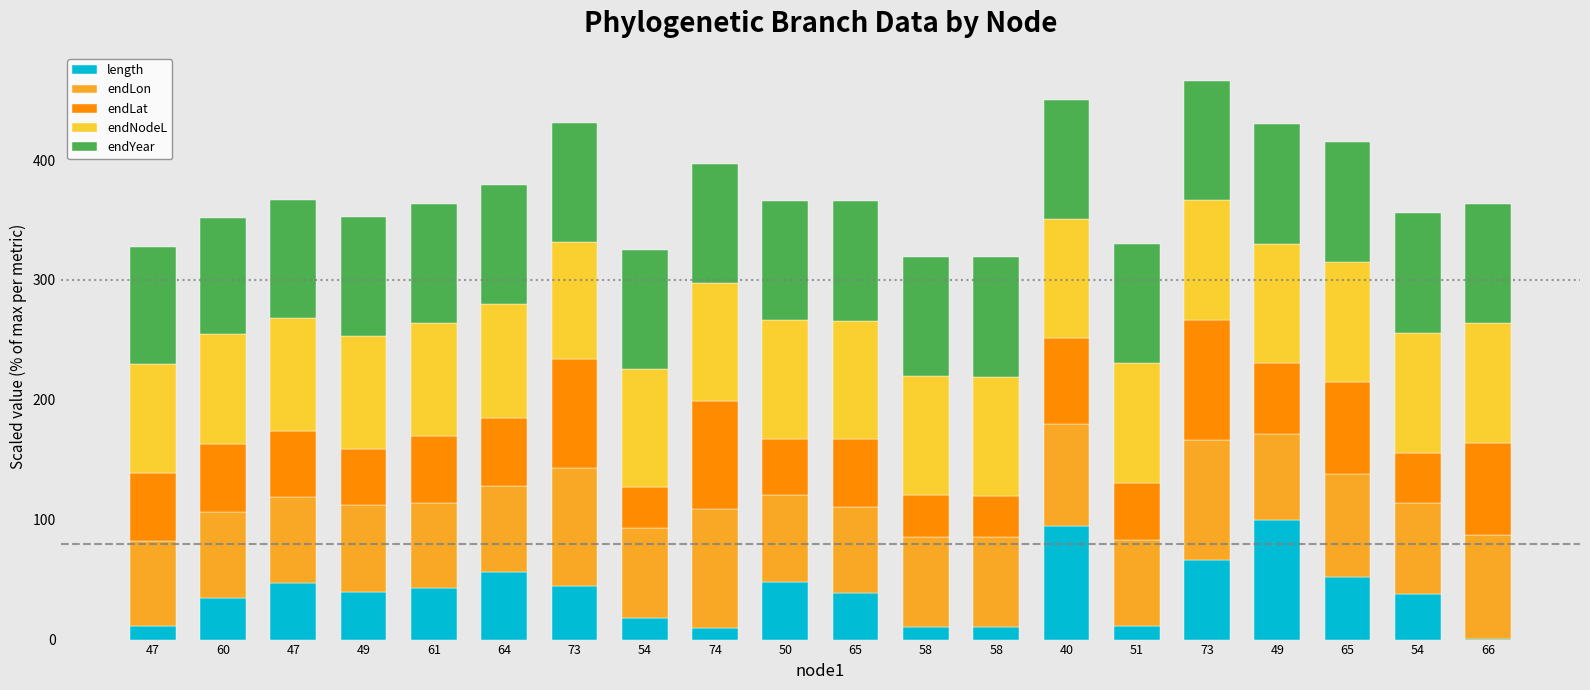

Are the bars horizontal?

No